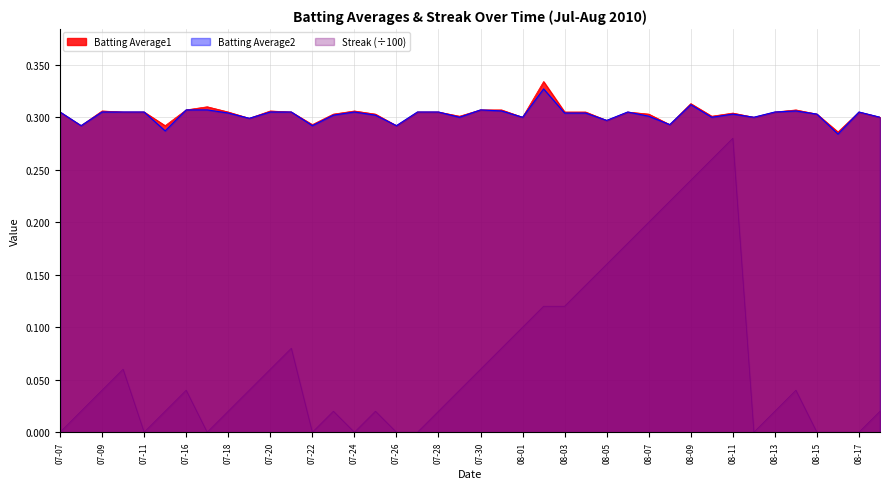

What is the highest value of the Batting Average2 series?

0.3